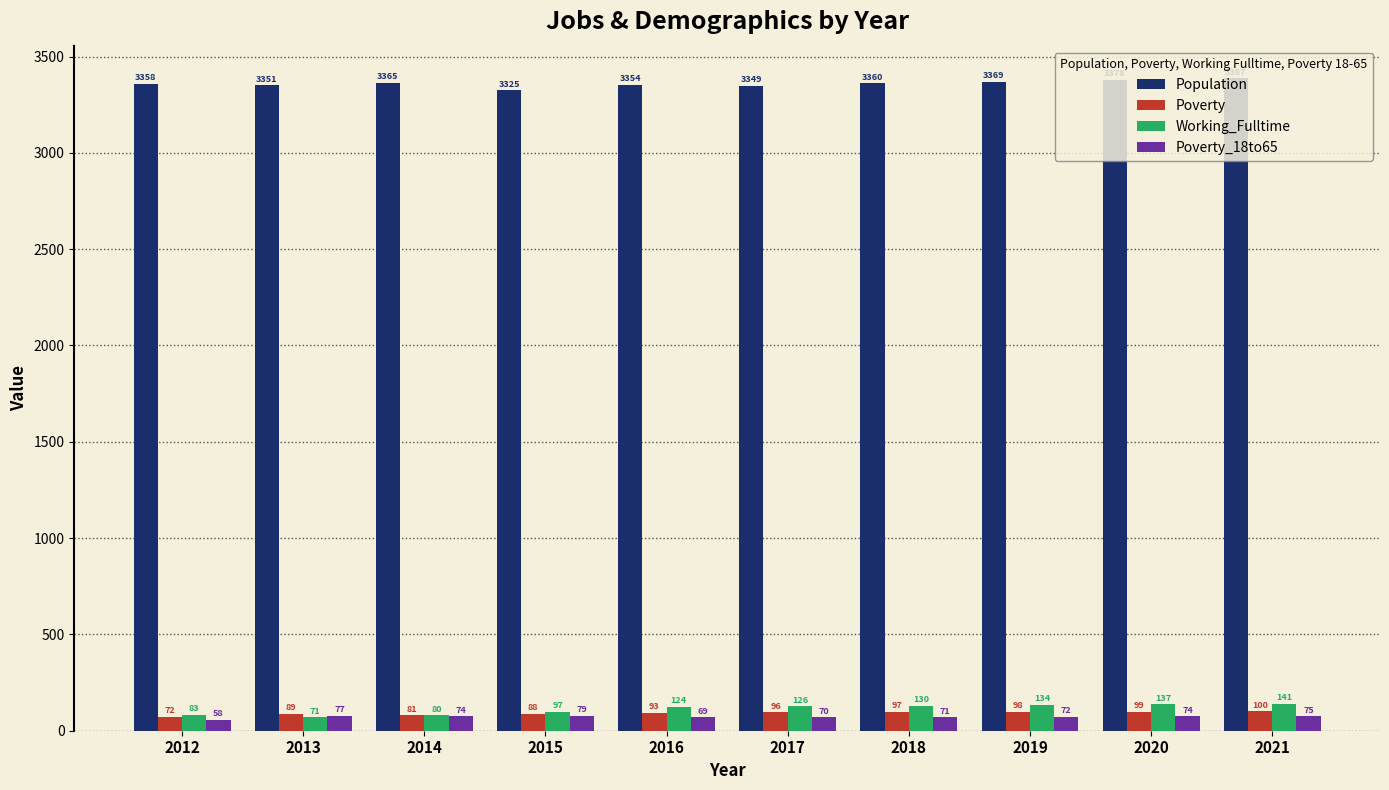

Rank the series by their maximum value, from highest to lowest.

Population, Working_Fulltime, Poverty, Poverty_18to65